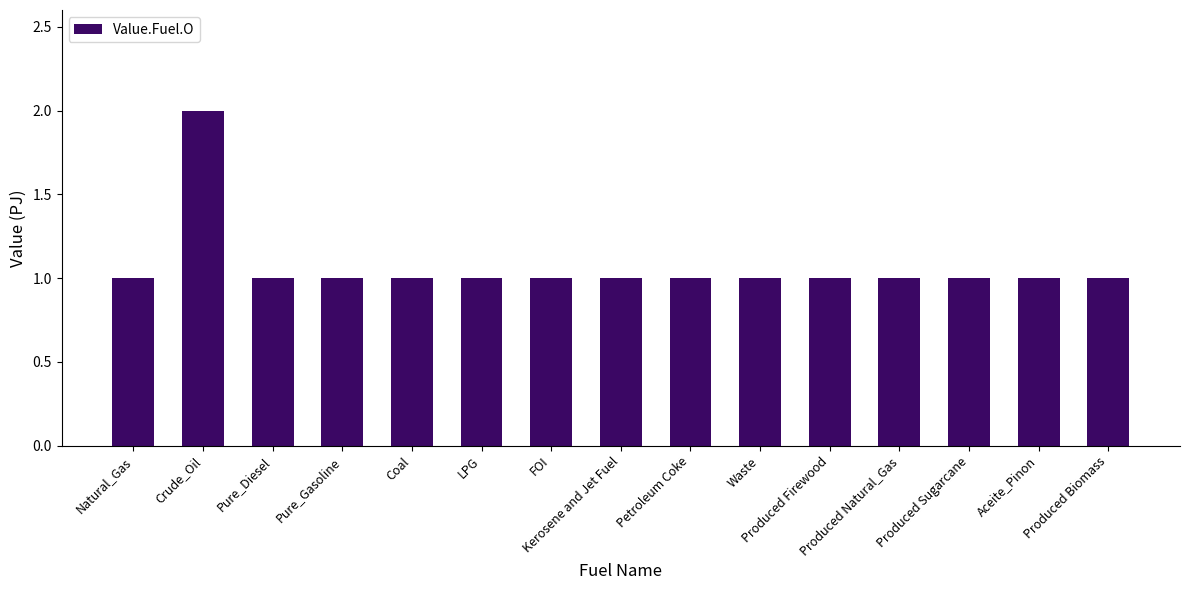

Is it true that the value at FOI is 1?

True